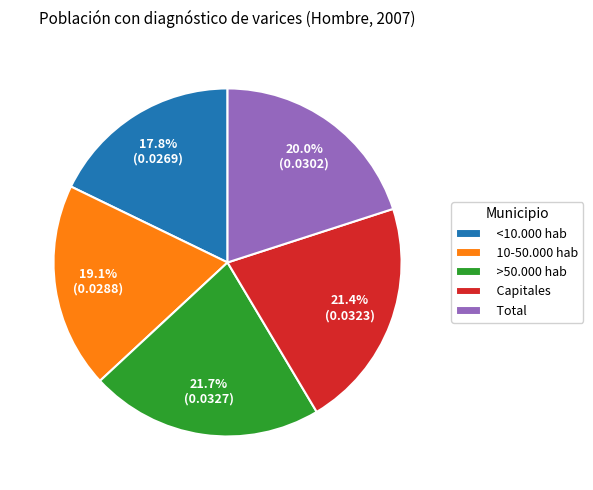

Is there a majority slice in this chart?

No